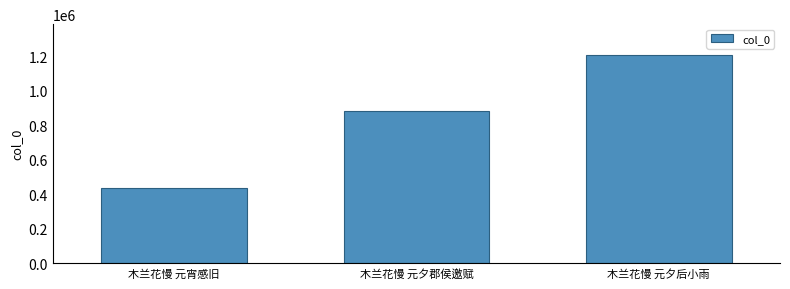

Count the values in the range 434441 to 1204497.

3